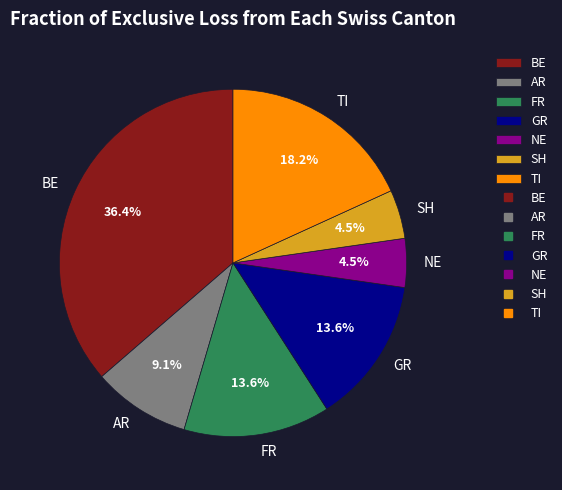

How many segments does this pie chart have?

7